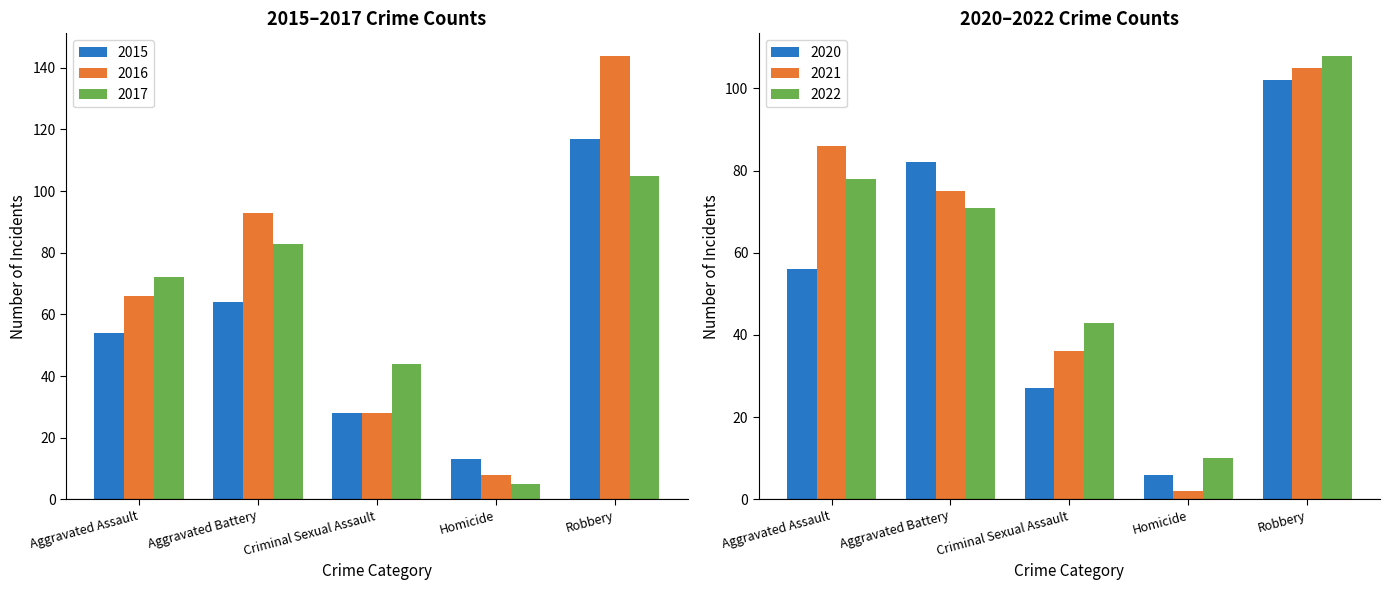

What is the sum of all 2022 values?

310